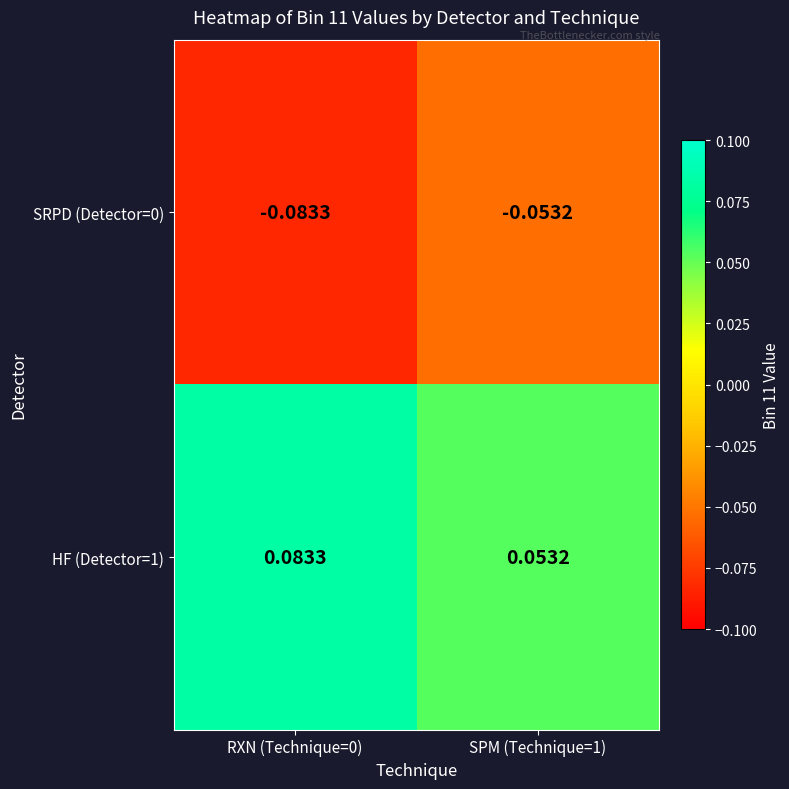

At SPM (Technique=1), list the series in order from largest to smallest.

HF (Detector=1), SRPD (Detector=0)